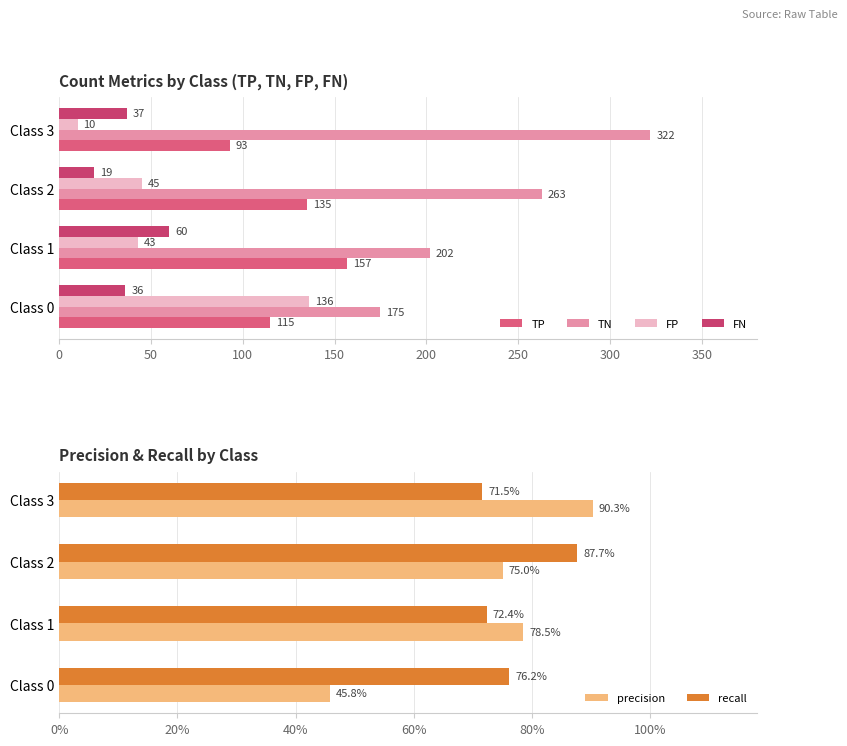

What is the value of the precision bar at the 4th from the left?

0.9